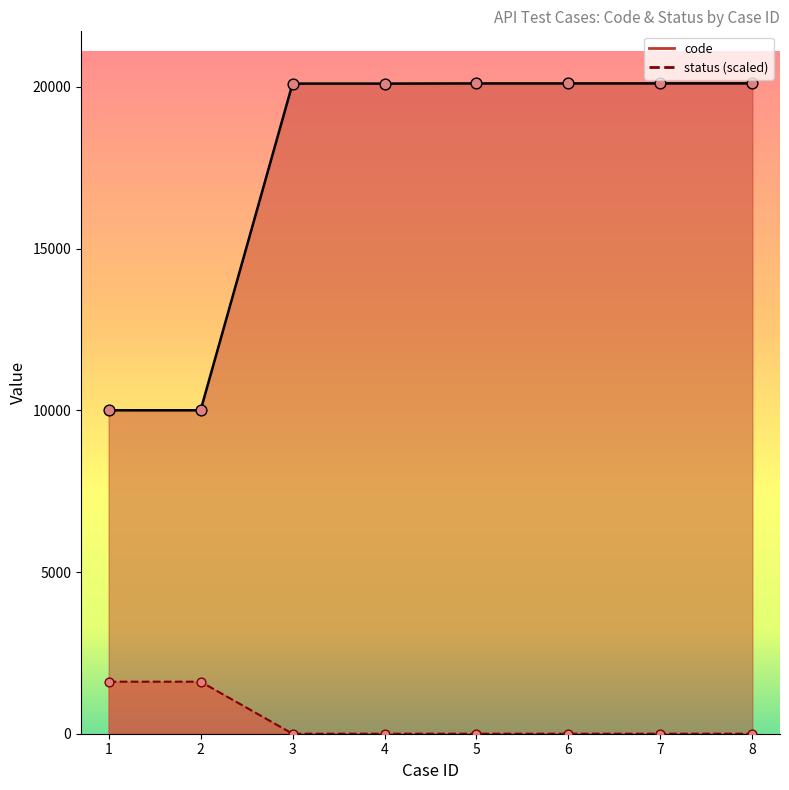

Which series reaches the maximum Y coordinate?

code